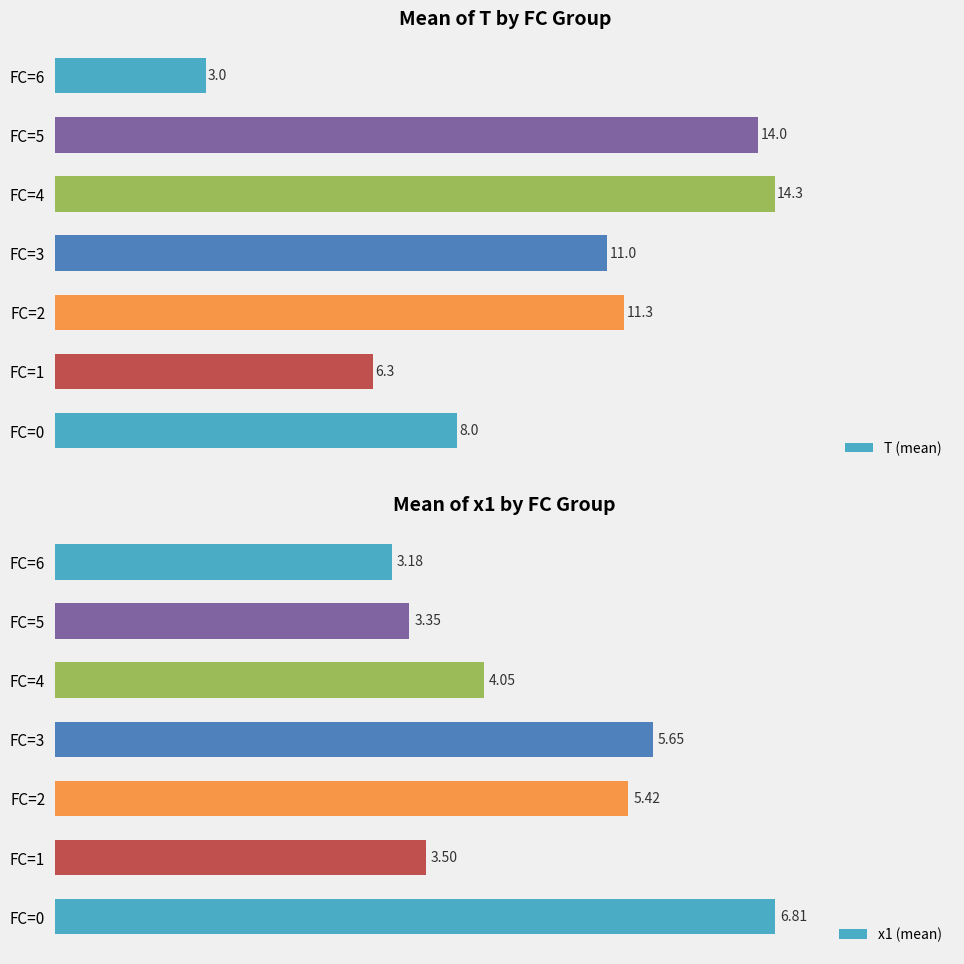

Are the bars horizontal?

Yes